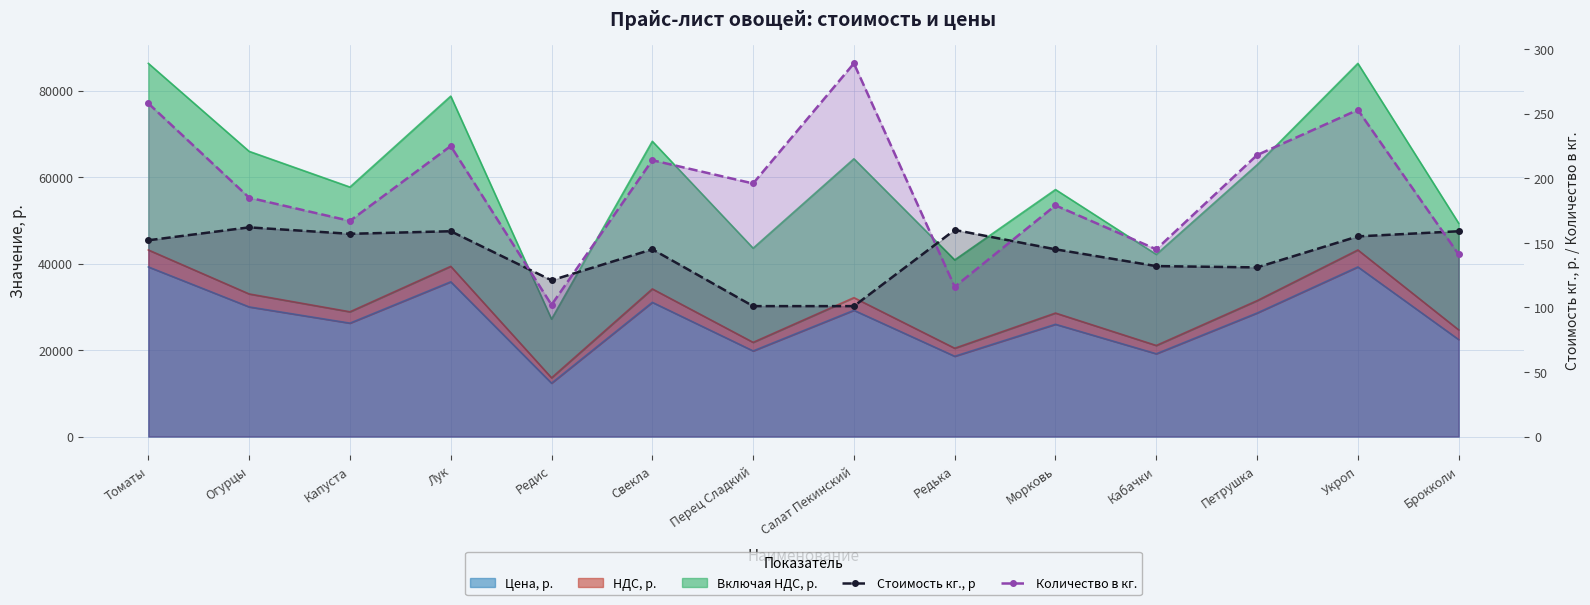

Which series changed the most between Редька and Морковь?

Количество в кг.